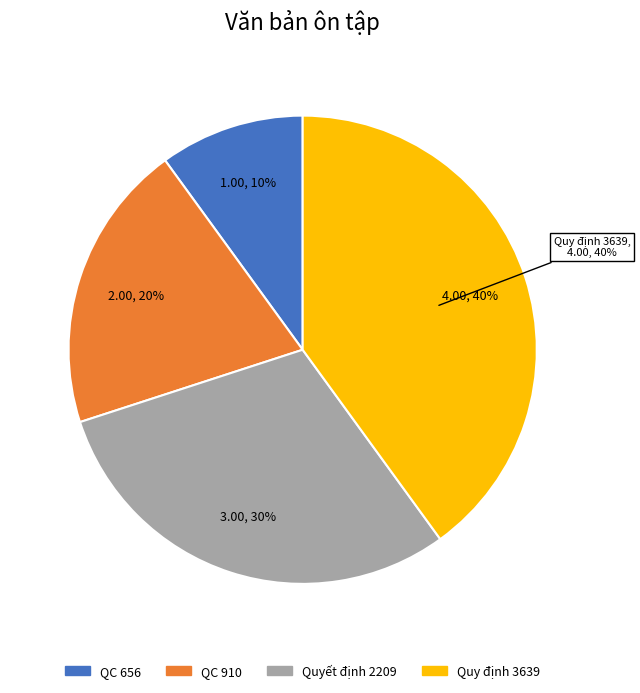

The Quy định 3639/QyĐ-NHNo-KHCN ngày 30/10 slice represents 40% of the pie. True or false?

True